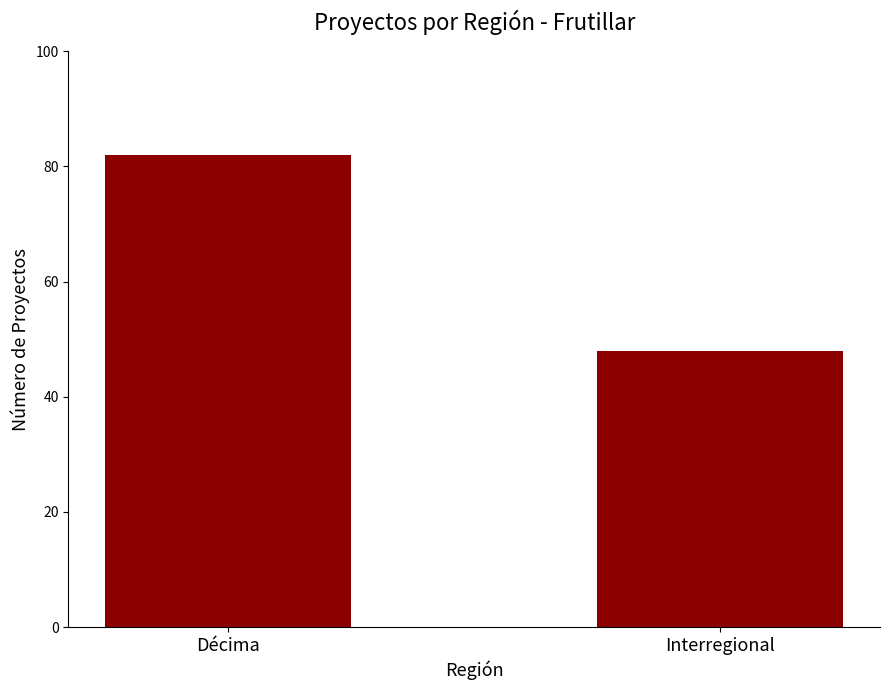

Are the bars grouped side by side (vs. stacked)?

No